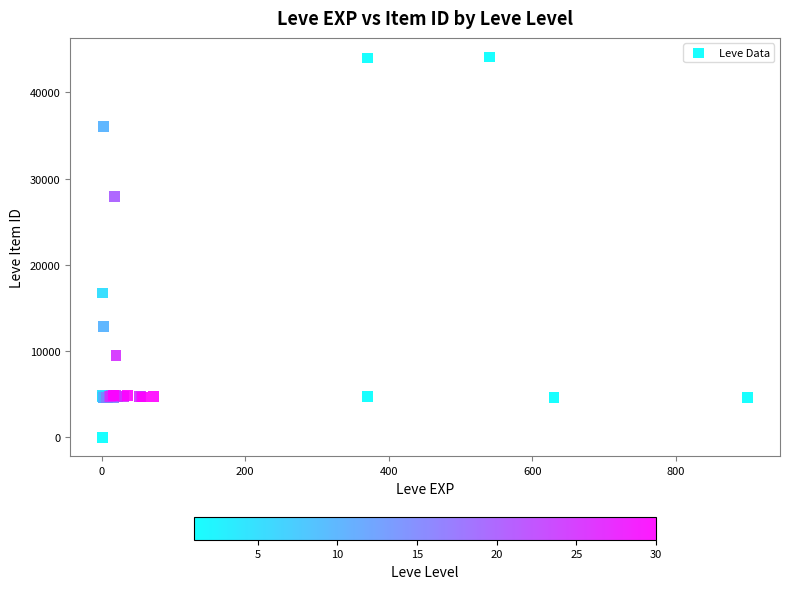

What Y value in the scatter plot is closest to 22050?

16734